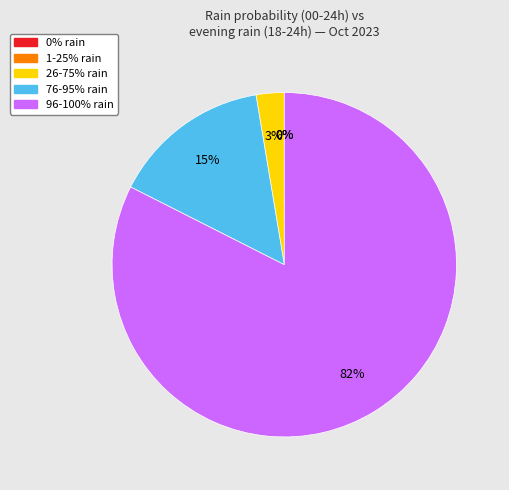

True or false: 95 accounts for 21% of the total.

False